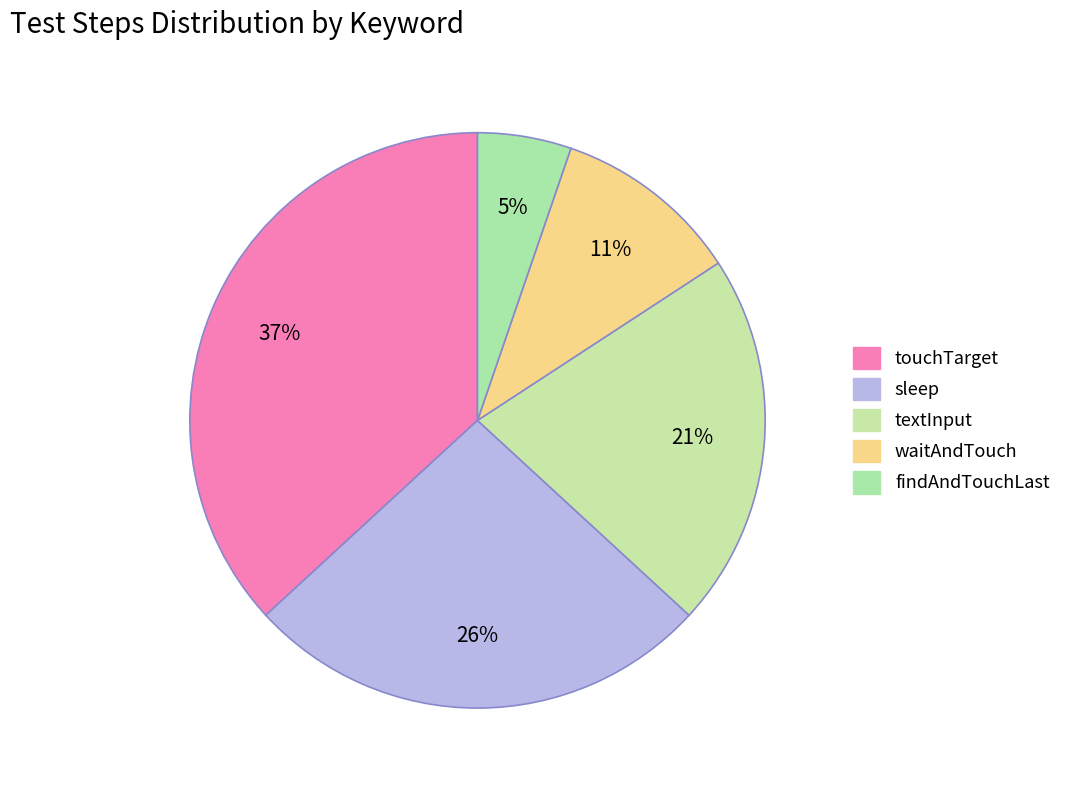

What is the largest slice in the pie chart?

touchTarget